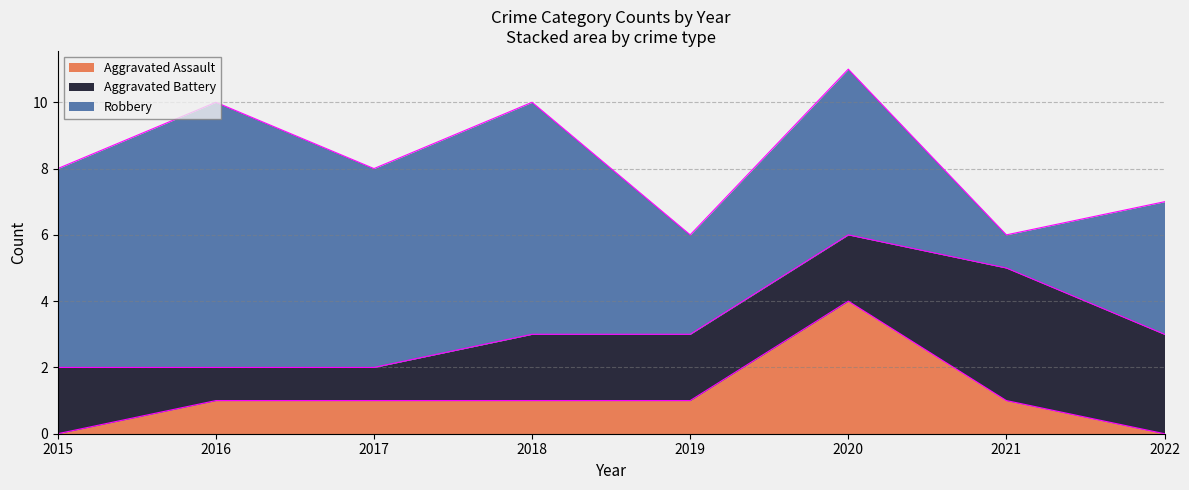

What is the difference between the maximum and minimum values in the Aggravated Battery series?

3